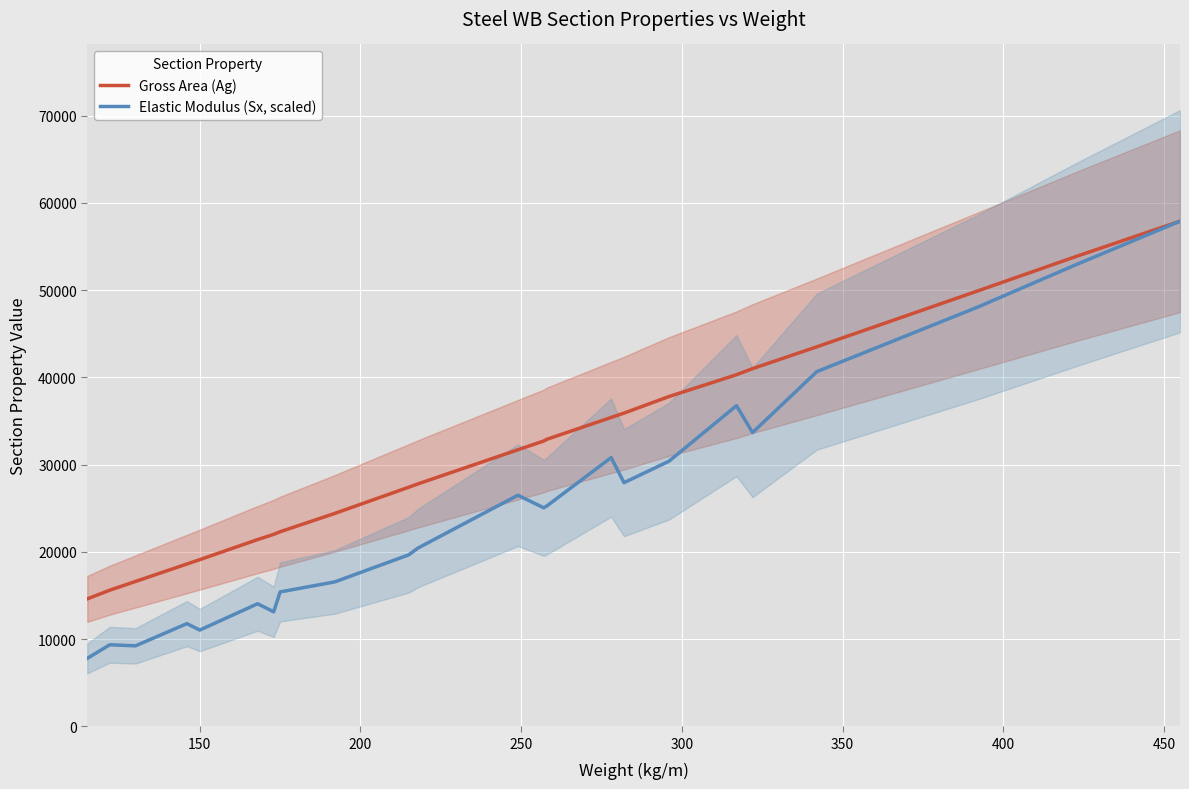

Rank the series by their average value, from lowest to highest.

Elastic Modulus (Sx, scaled), Gross Area (Ag)